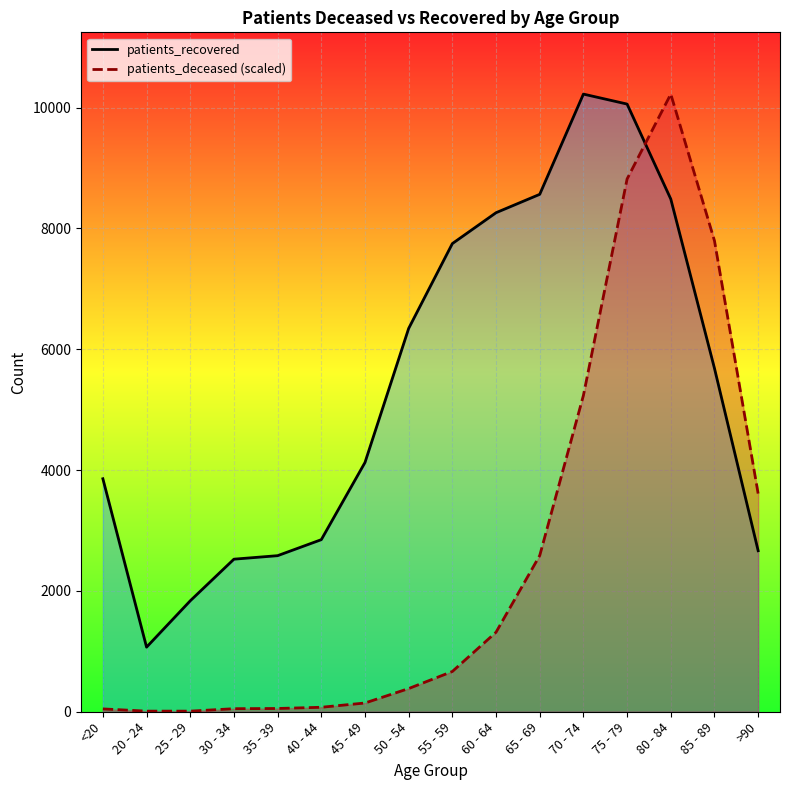

What position from the right is 60 - 64?

7